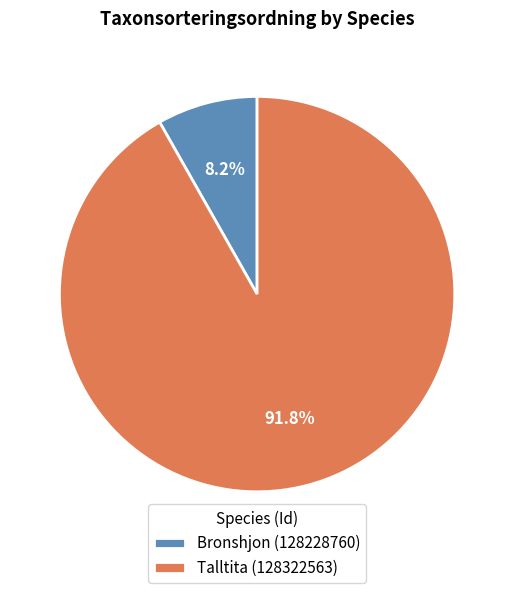

How much of the chart is everything except Bronshjon (128228760)?

91.8%